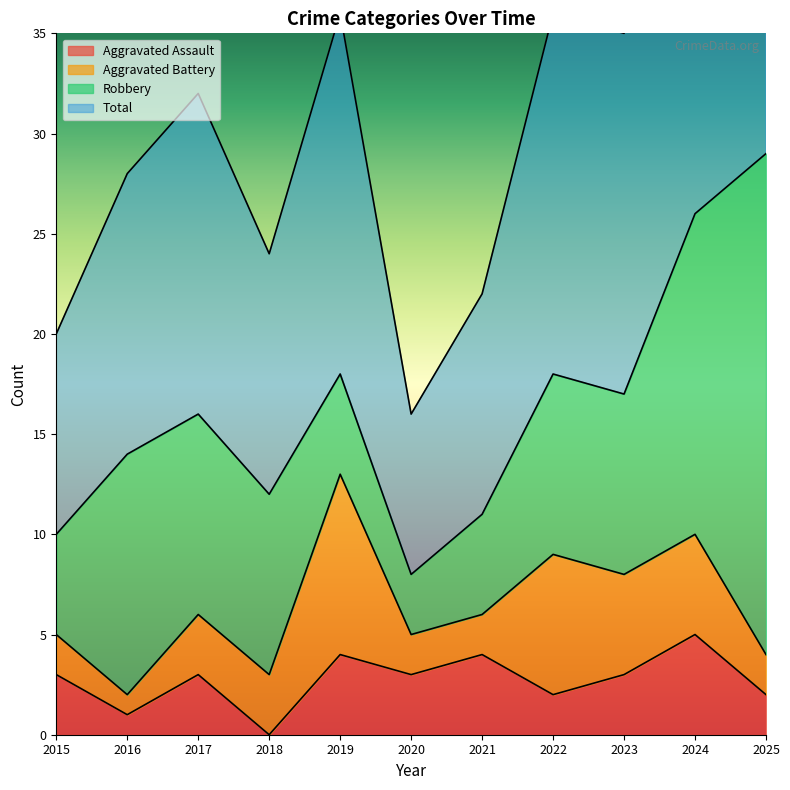

At which label does Aggravated Assault reach its peak?

2024